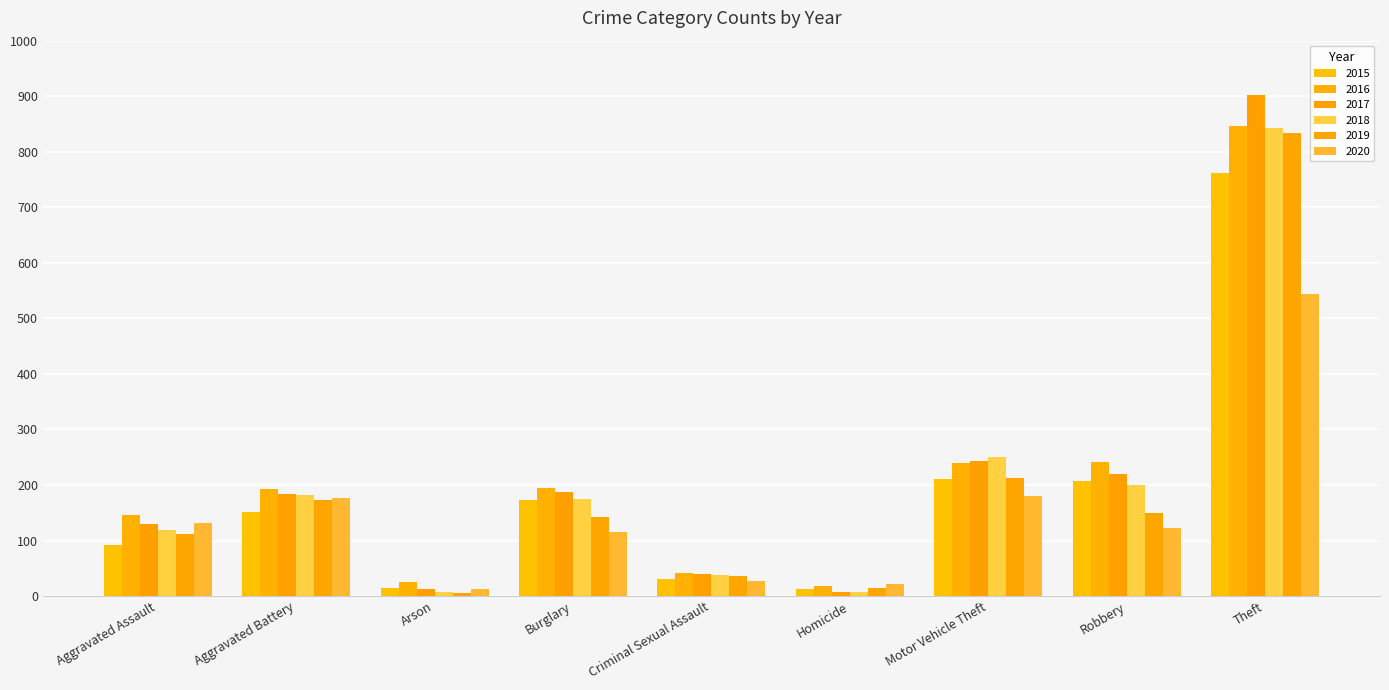

Reading right to left, extract all data points from this chart.

2015: 762	207	210	12	30	173	14	152	92
2016: 847	241	239	18	42	195	25	193	146
2017: 903	220	243	8	39	188	12	184	130
2018: 842	200	251	7	38	175	8	182	119
2019: 833	149	213	14	37	143	6	173	112
2020: 543	122	180	22	28	115	12	177	131